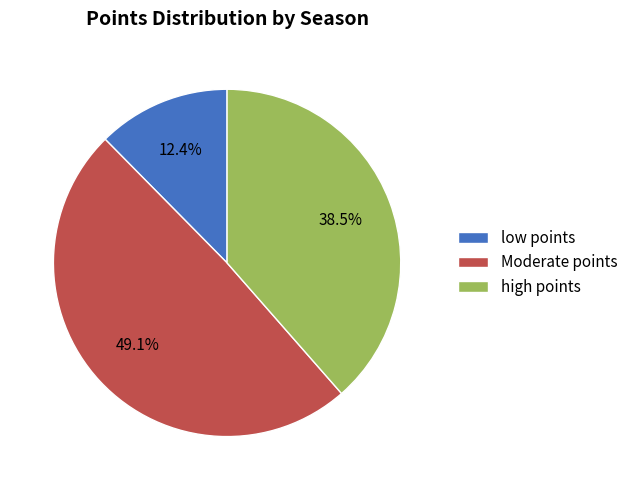

Combined, what portion of the pie is Moderate points and high points?

87.6%